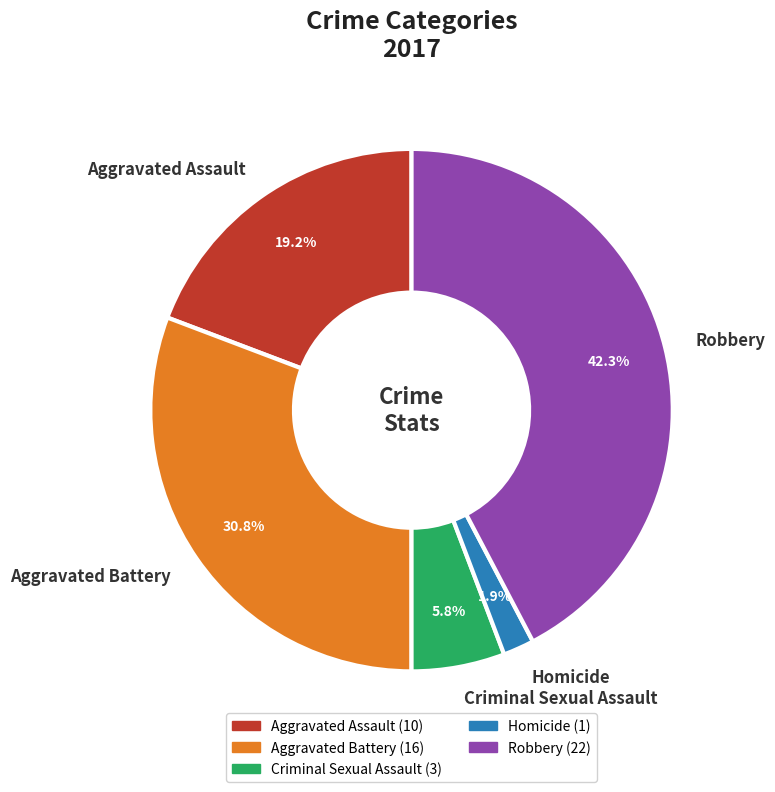

Which slice is the smallest?

Homicide